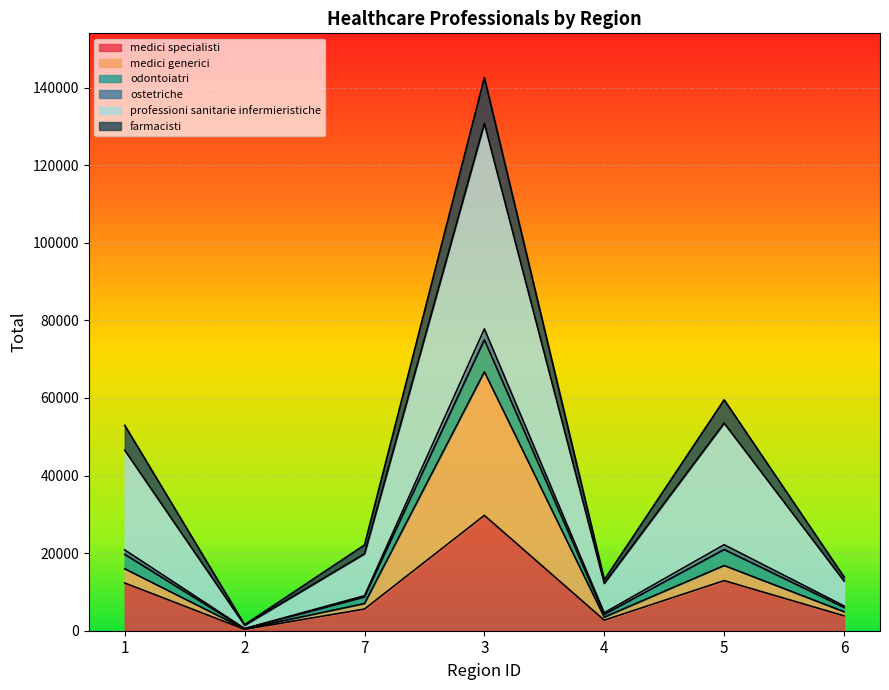

At which category is the sum across all series the highest?

3